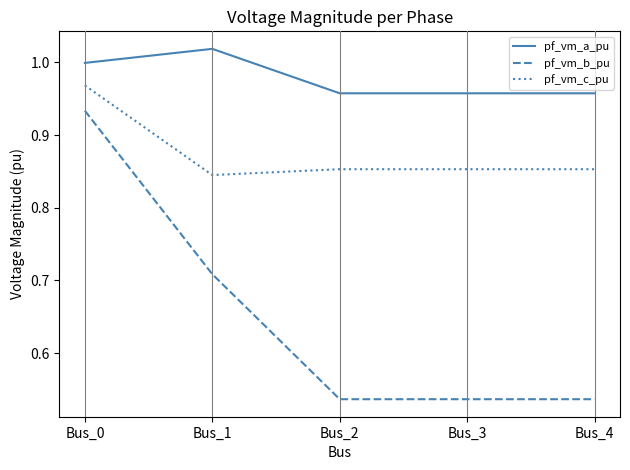

What is the difference between the pf_vm_b_pu values at Bus_1 and Bus_3?

0.2